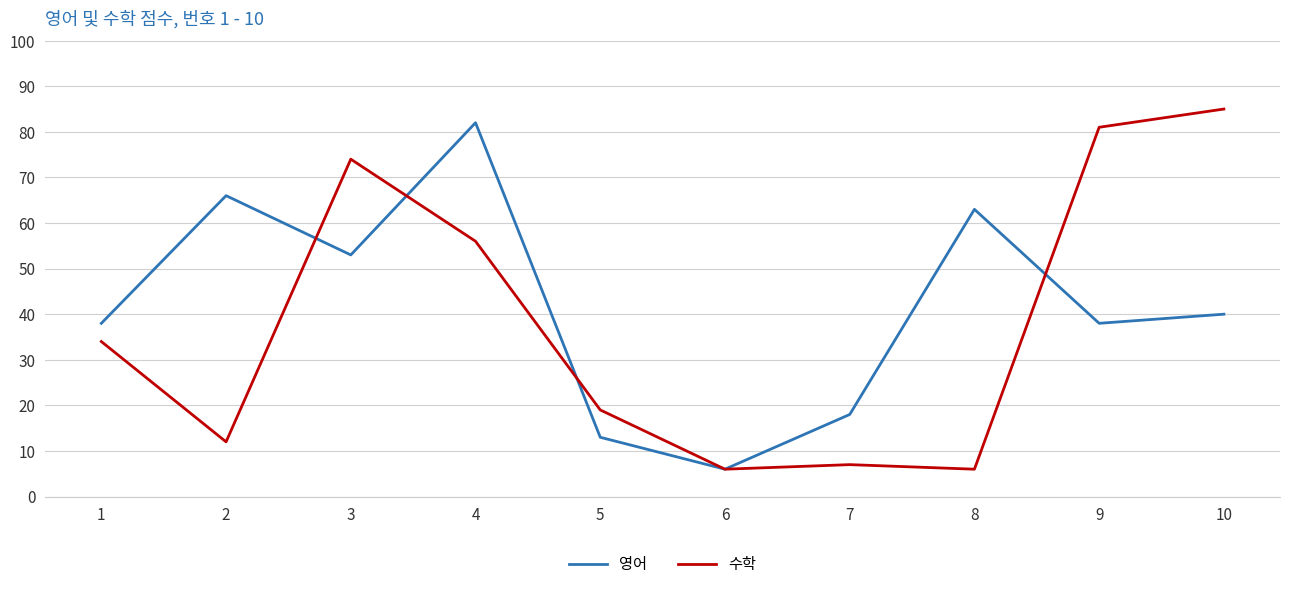

At which label does 수학 reach its peak?

10